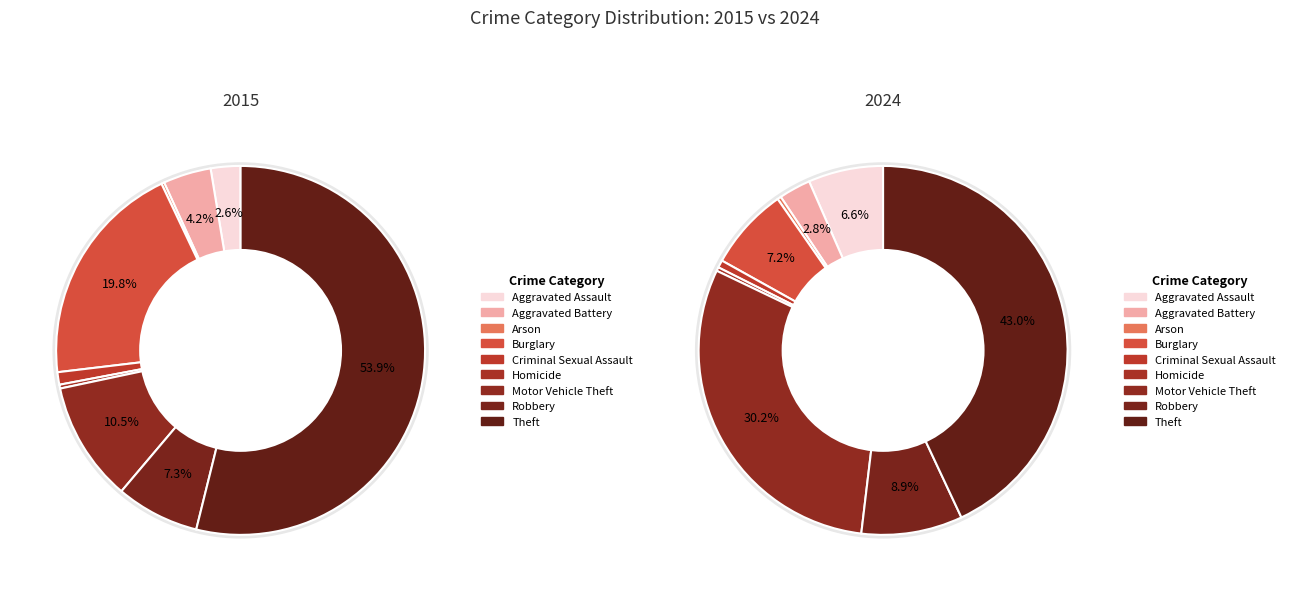

What percentage is NOT represented by 6?

89.5%